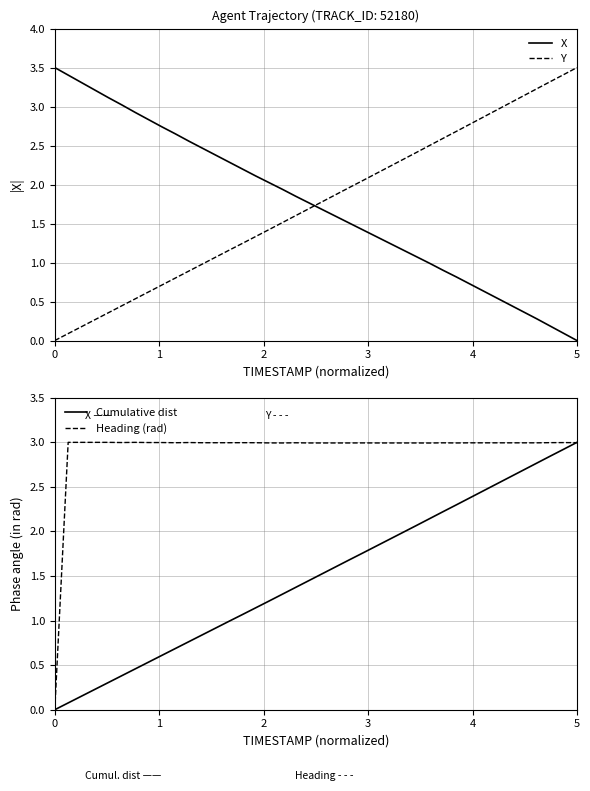

Which series has the largest total across all categories?

Heading (rad)